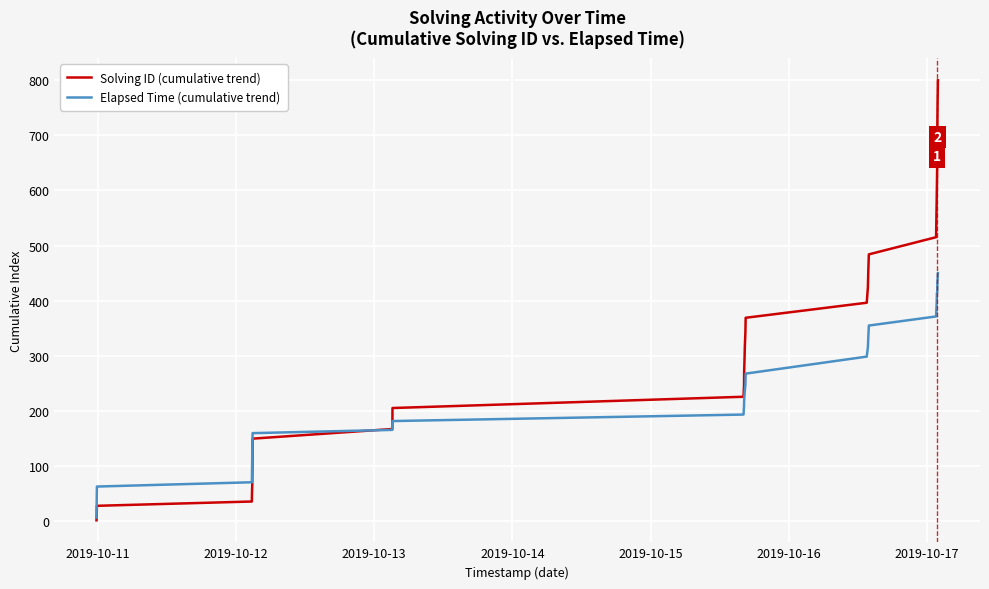

Does the chart have visible grid lines?

Yes